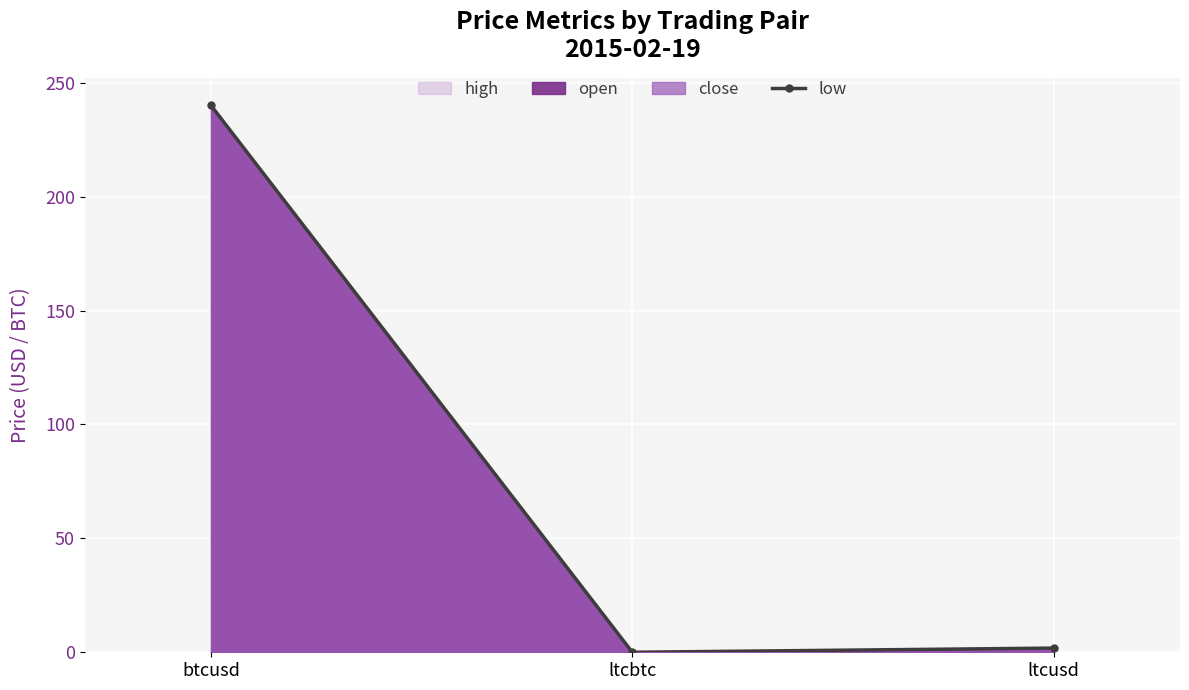

What position from the right is ltcbtc?

2